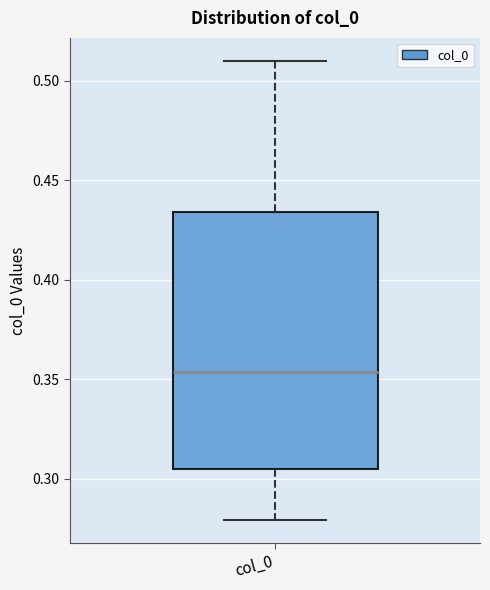

Read this box plot against the y-axis: the position of the median line, the range covered by the box, and the ends of both whiskers. The values are not printed on the chart, so give them approximately, as read against the axis.

median 0.355, box 0.305 to 0.435, whiskers 0.280 to 0.510